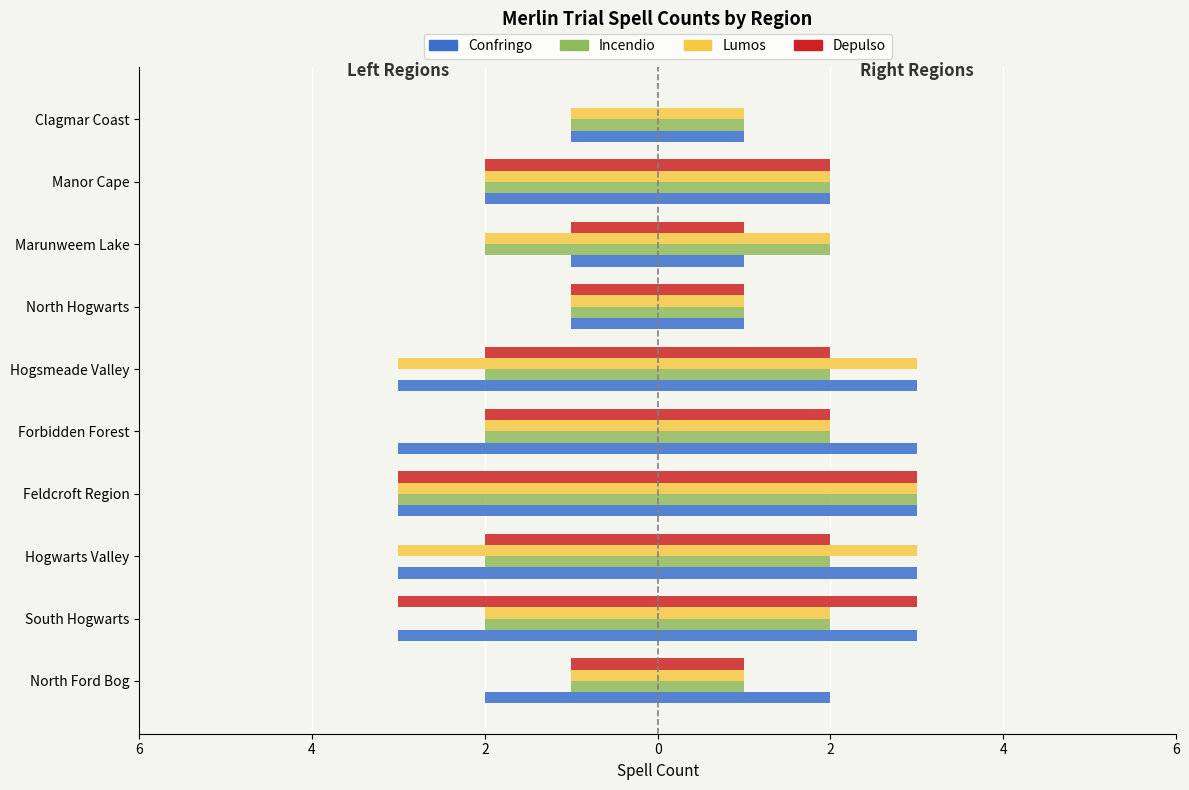

Reading right to left, transcribe all the data shown in this chart.

Confringo: Clagmar Coast=-1	Manor Cape=-2	Marunweem Lake=-1	North Hogwarts=-1	Hogsmeade Valley=-3	Forbidden Forest=-3	Feldcroft Region=-3	Hogwarts Valley=-3	South Hogwarts=-3	North Ford Bog=-2
Incendio: Clagmar Coast=-1	Manor Cape=-2	Marunweem Lake=-2	North Hogwarts=-1	Hogsmeade Valley=-2	Forbidden Forest=-2	Feldcroft Region=-3	Hogwarts Valley=-2	South Hogwarts=-2	North Ford Bog=-1
Lumos: Clagmar Coast=-1	Manor Cape=-2	Marunweem Lake=-2	North Hogwarts=-1	Hogsmeade Valley=-3	Forbidden Forest=-2	Feldcroft Region=-3	Hogwarts Valley=-3	South Hogwarts=-2	North Ford Bog=-1
Depulso: Clagmar Coast=0	Manor Cape=-2	Marunweem Lake=-1	North Hogwarts=-1	Hogsmeade Valley=-2	Forbidden Forest=-2	Feldcroft Region=-3	Hogwarts Valley=-2	South Hogwarts=-3	North Ford Bog=-1